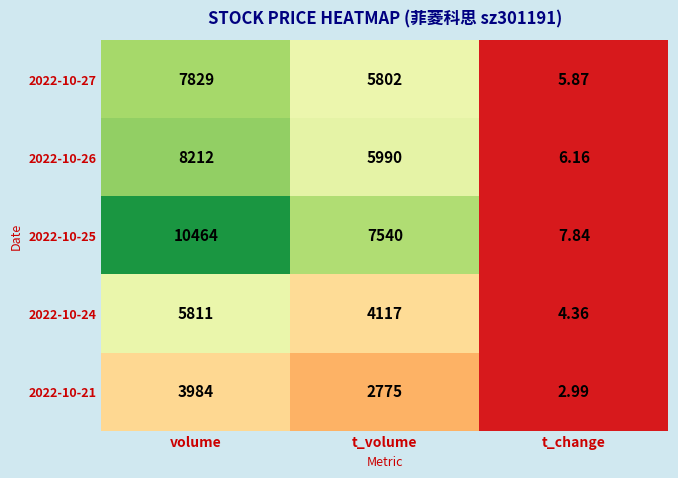

At which category is the sum across all series the highest?

volume